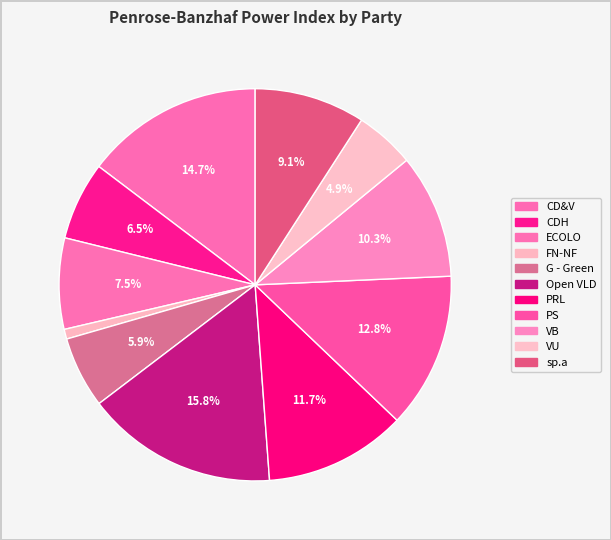

What is the smallest slice in the pie chart?

FN-NF